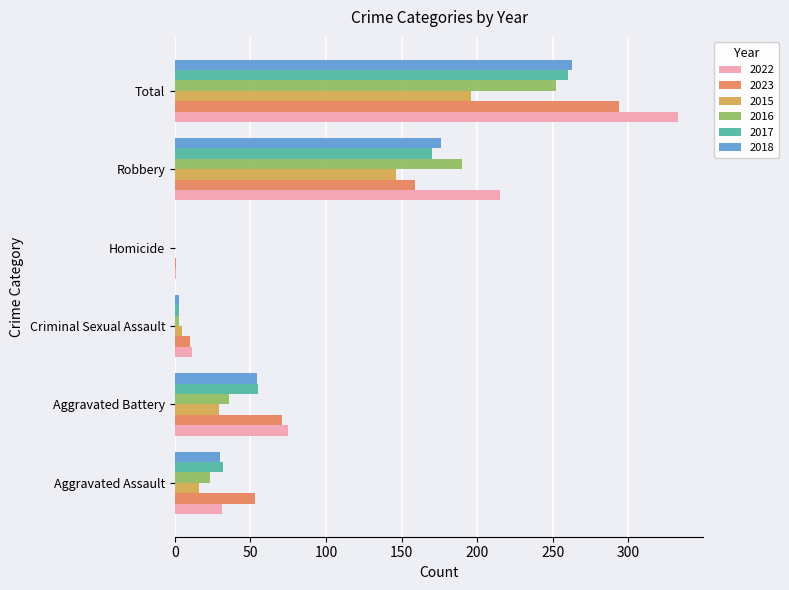

What is the greatest value displayed?

333